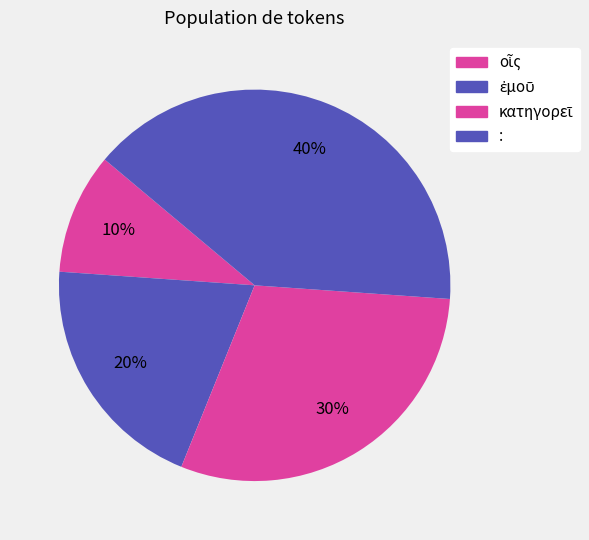

How many slices are in this pie chart?

4